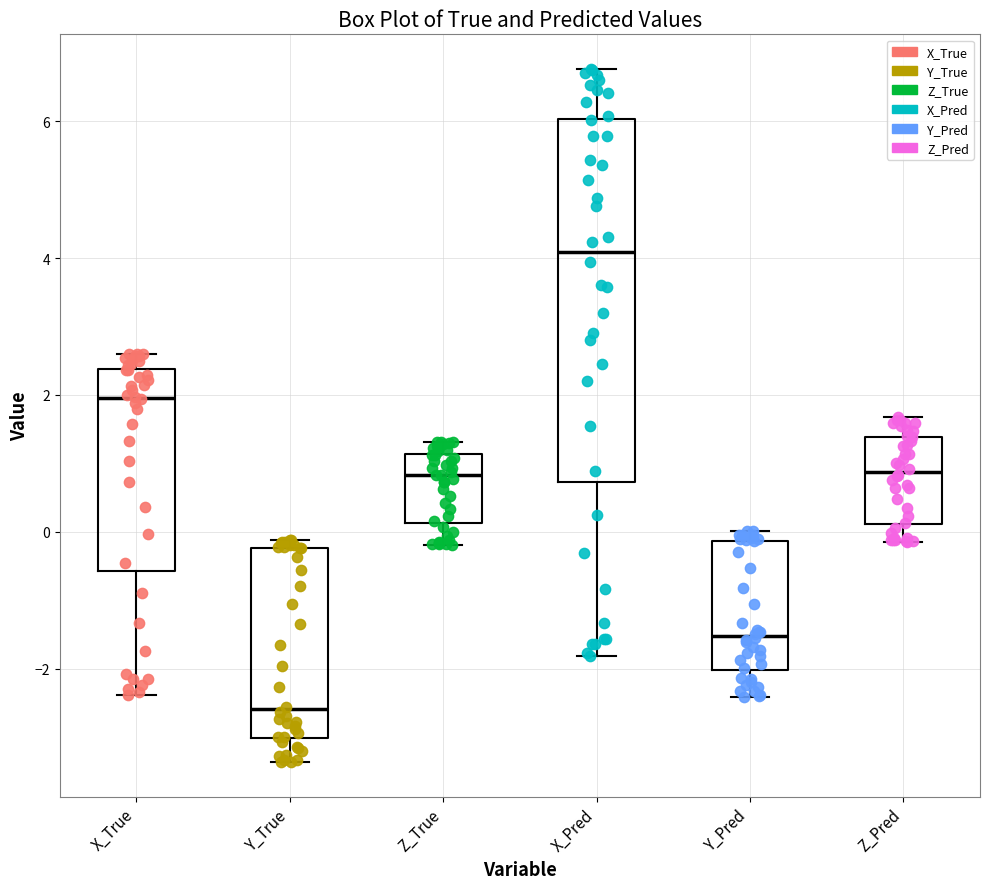

Where does the median line of the box for Z_True sit on the y-axis? The values are not printed on the chart, so give them approximately, as read against the axis.

0.8